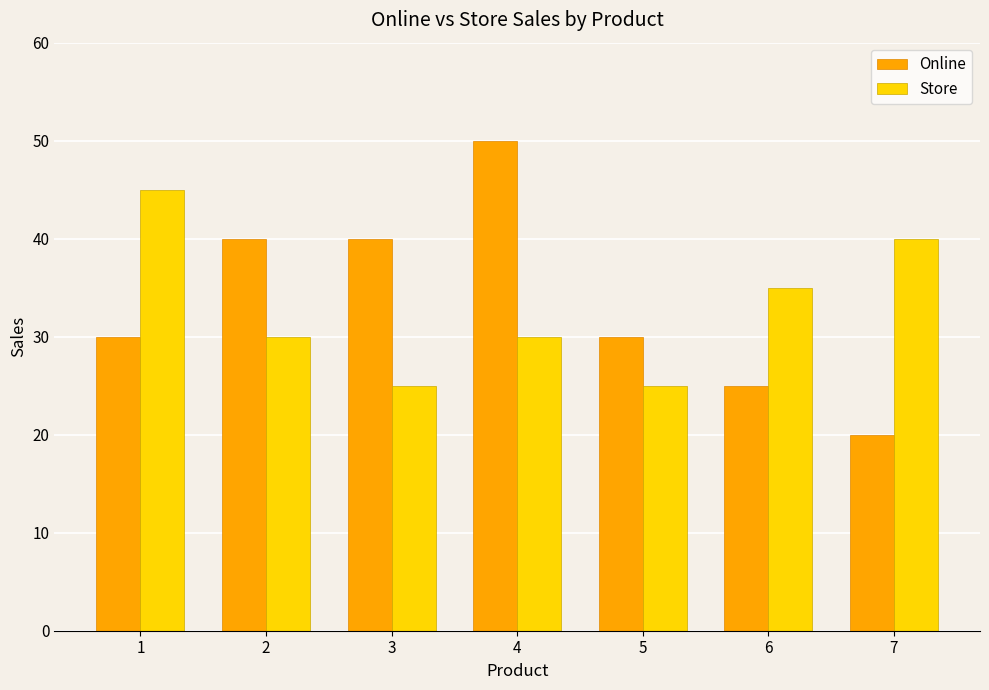

Reading left to right, list all the values displayed in this chart.

Online: 1=30	2=40	3=40	4=50	5=30	6=25	7=20
Store: 1=45	2=30	3=25	4=30	5=25	6=35	7=40